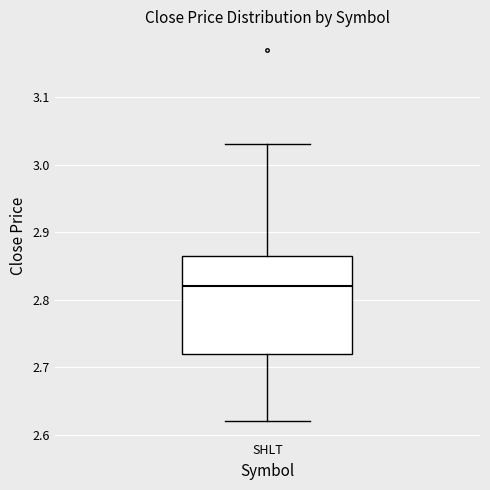

Read this box plot against the y-axis: the position of the median line, the range covered by the box, and the ends of both whiskers. The values are not printed on the chart, so give them approximately, as read against the axis.

median 2.82, box 2.72 to 2.86, whiskers 2.62 to 3.03